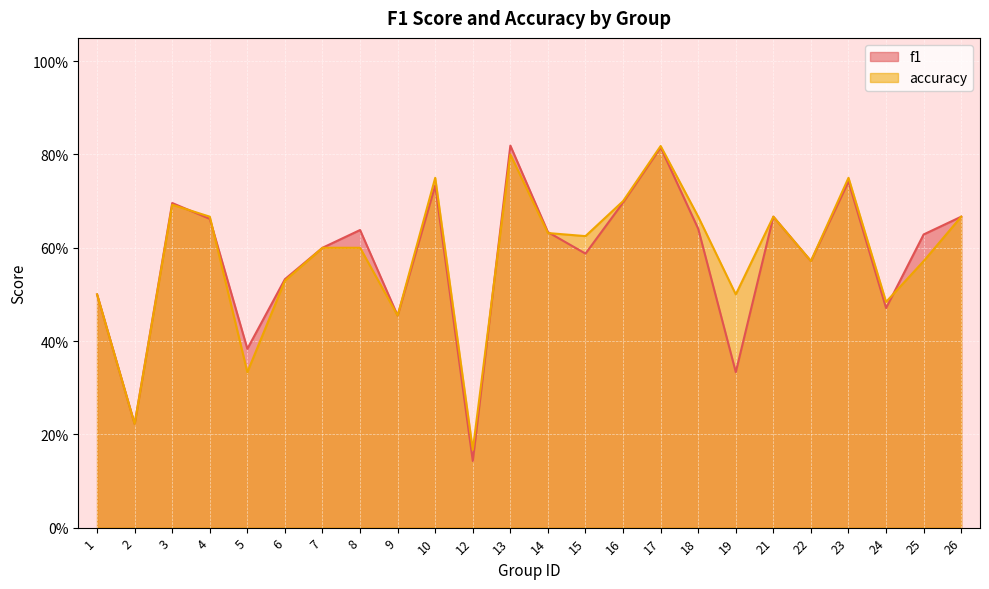

Which series has the widest spread of values?

f1